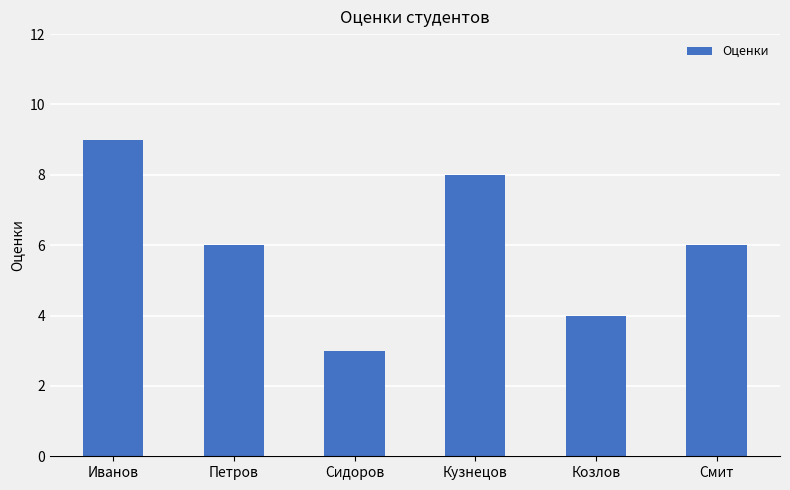

What is the difference between the values at Кузнецов and Сидоров?

5